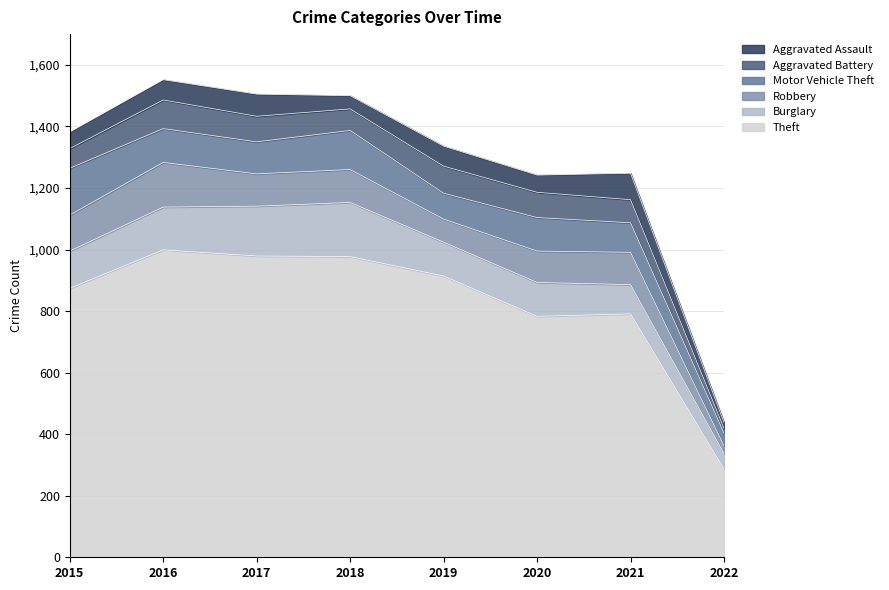

True or false: Burglary and Aggravated Battery cross at least once.

False